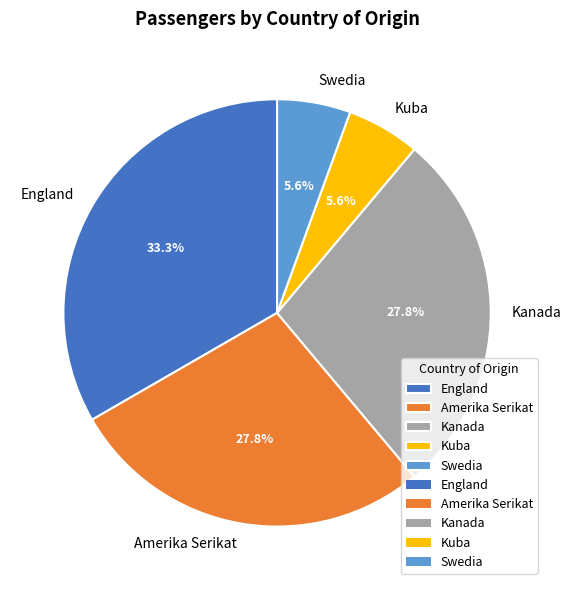

To the nearest percent, what is the difference between the largest and smallest slice percentages?

28%